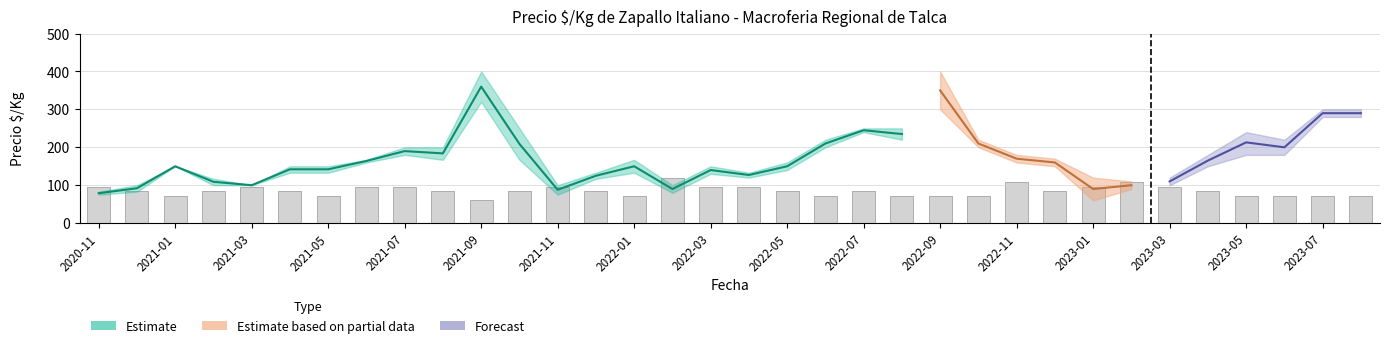

What position from the left is 2022-05?

19